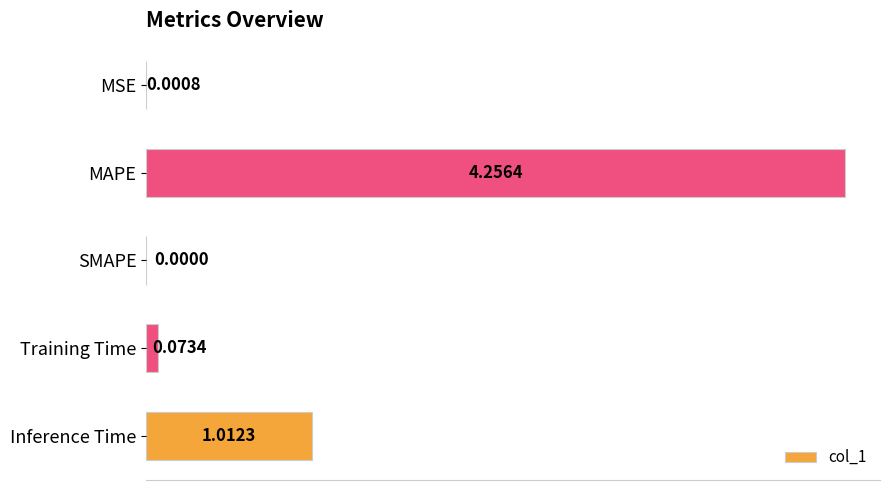

What is the sum of all values?

5.3